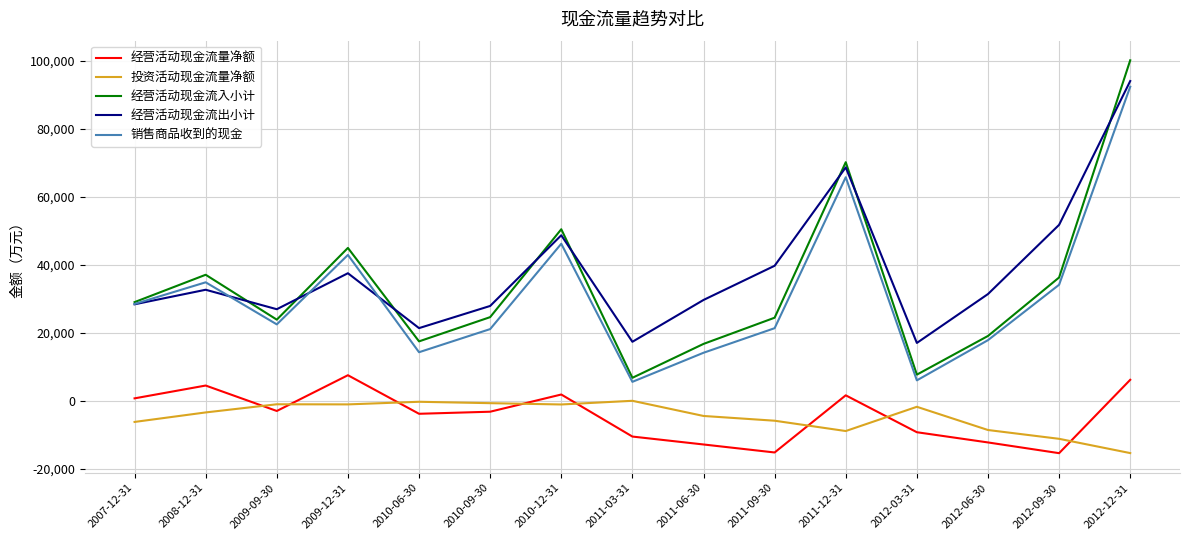

Where is 经营活动现金流出小计 nearest to the value 55472?

2012-09-30